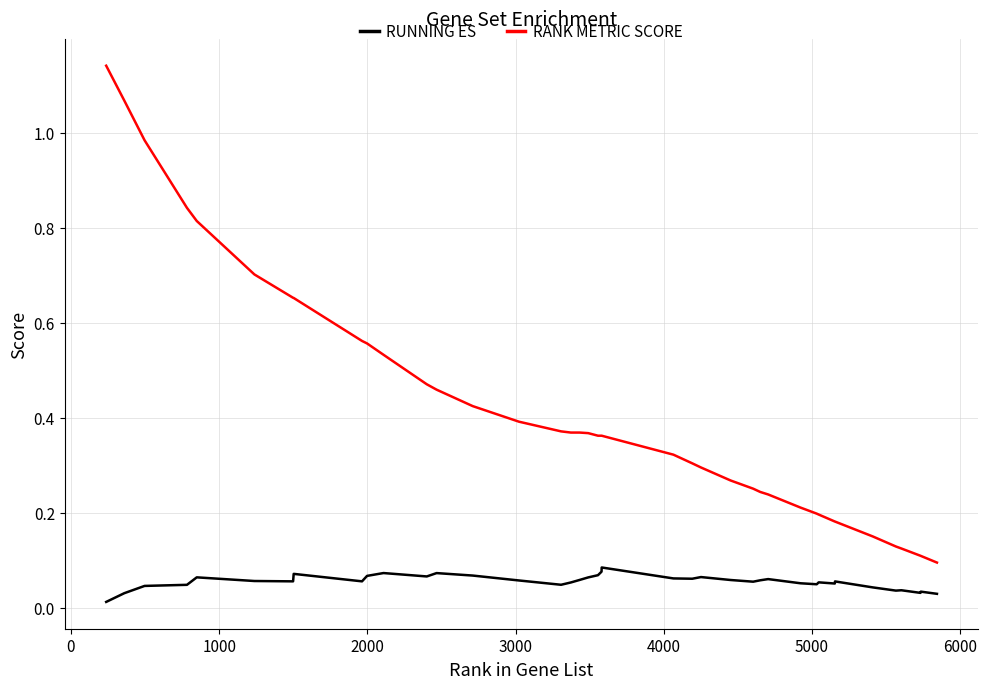

How many RUNNING ES values are between 0 and 1?

40